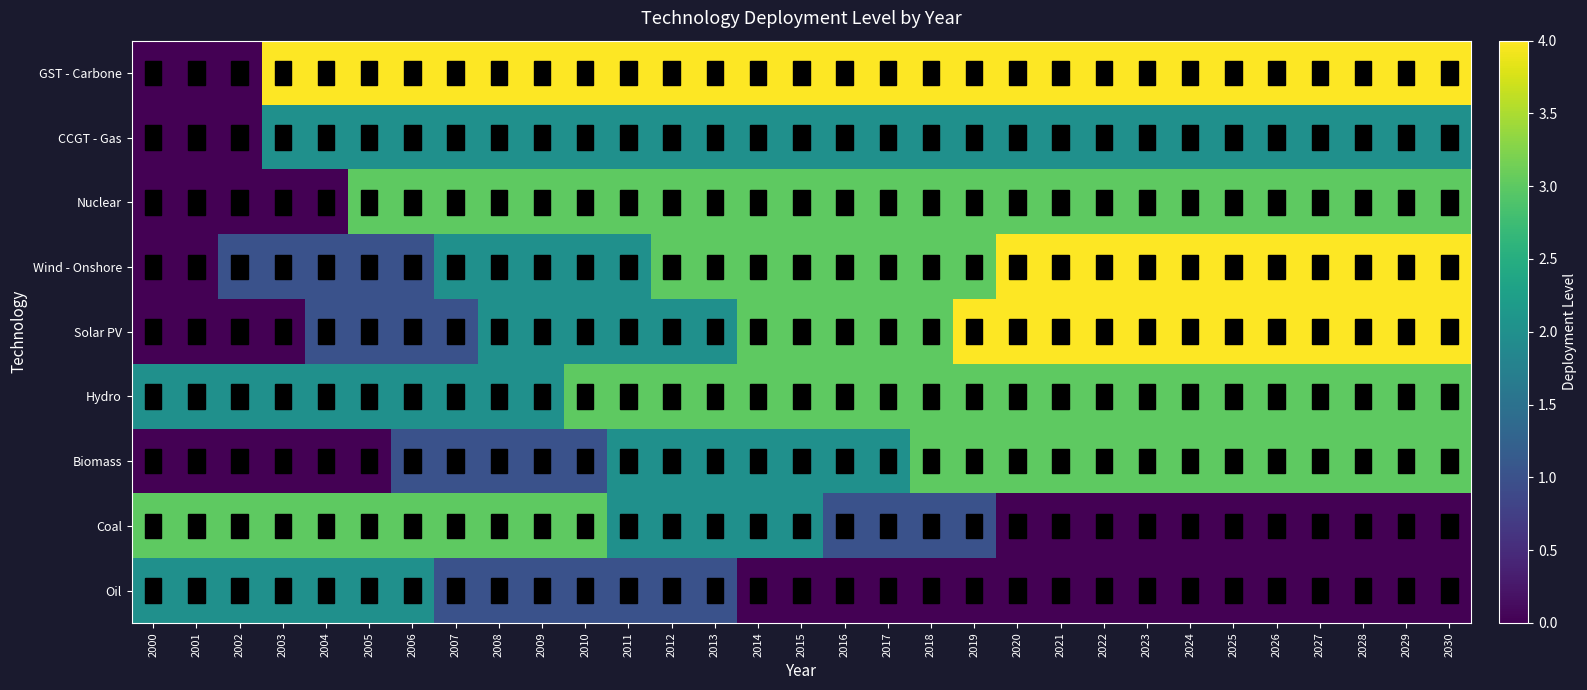

How many distinct data groups are displayed?

9